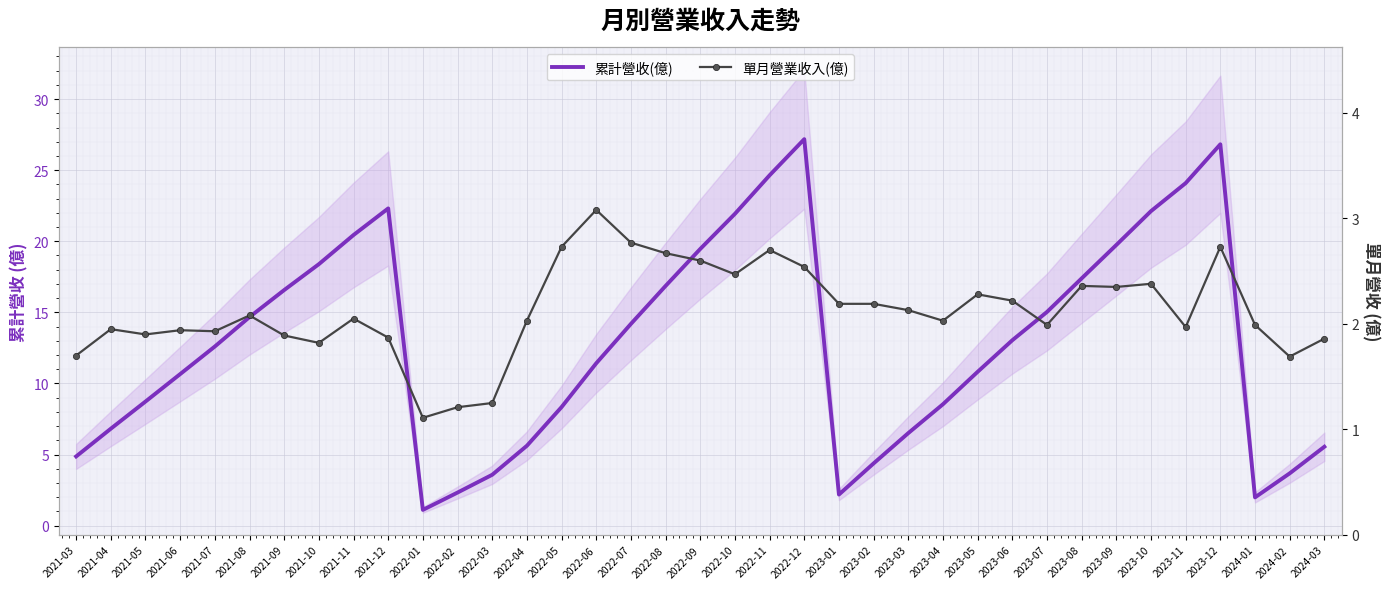

How many data points in 單月營業收入(億) are less than 2?

16